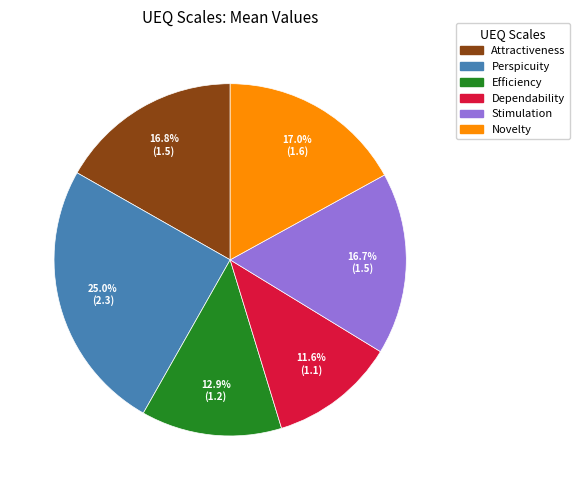

How many slices are in this pie chart?

6